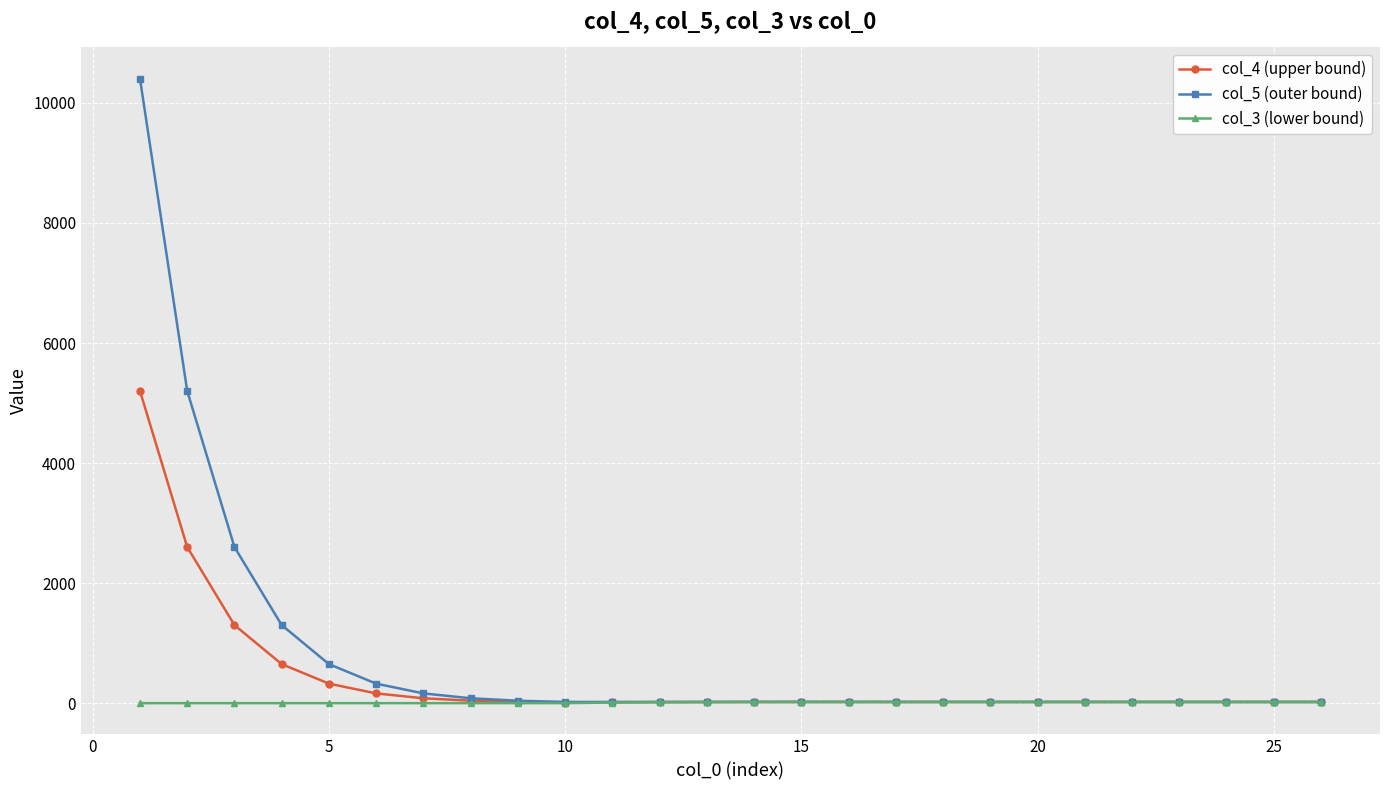

List the series in order of their peak value, lowest first.

col_3 (lower bound), col_4 (upper bound), col_5 (outer bound)